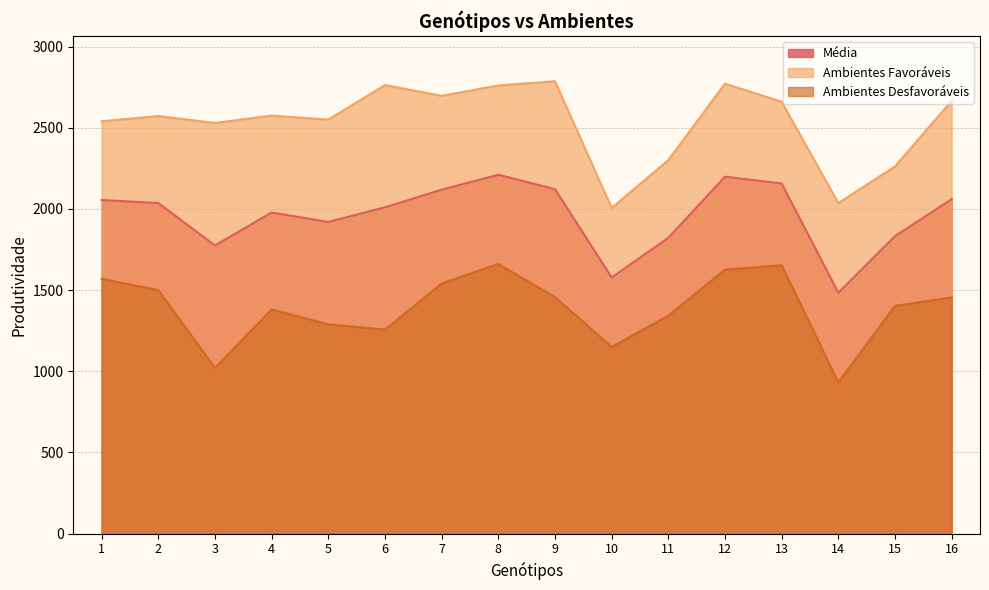

Which series has the largest range (max minus min)?

Ambientes Favoráveis